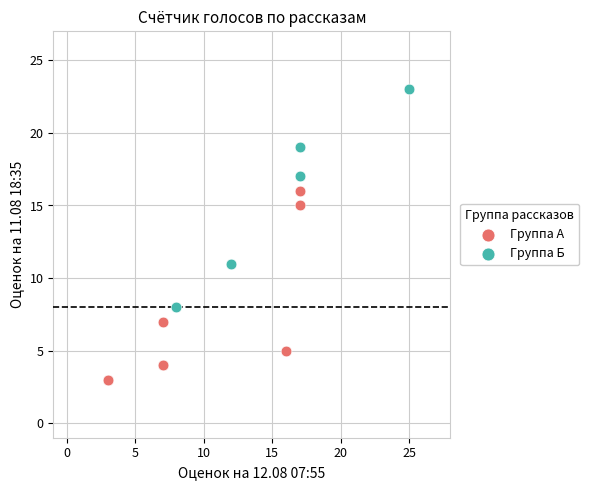

Which series reaches the maximum Y coordinate?

Группа Б